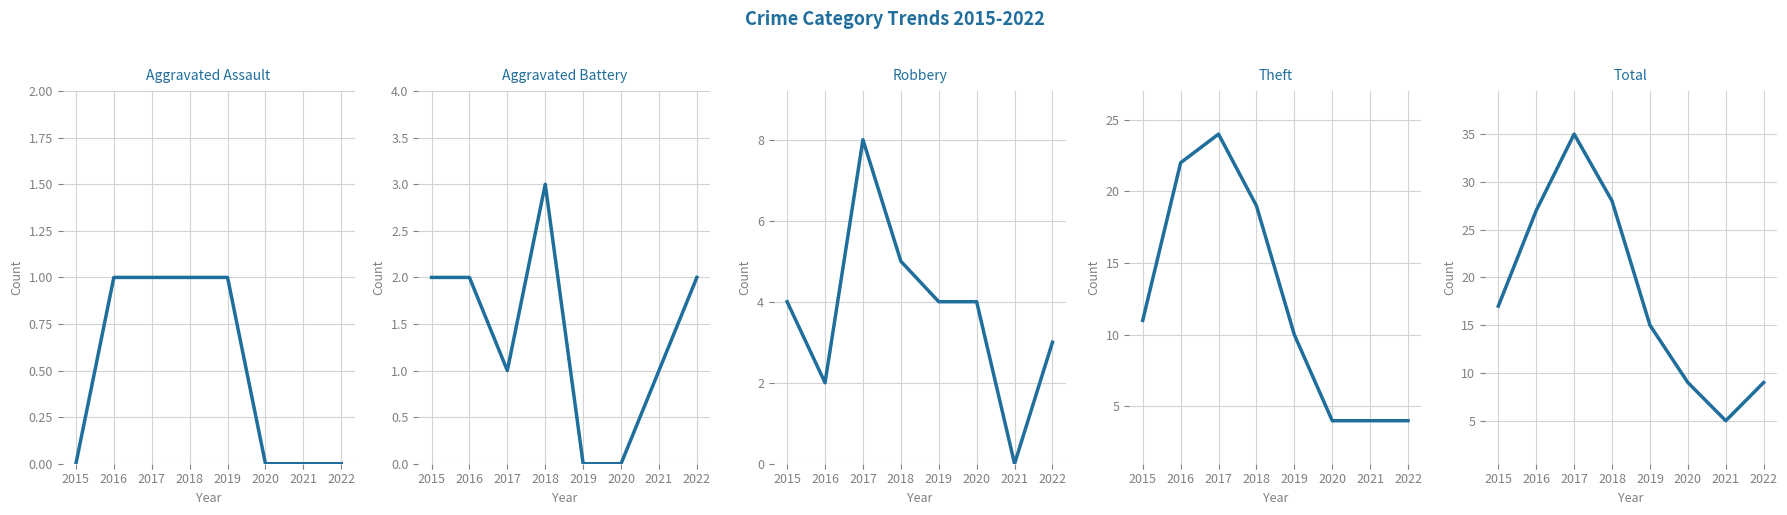

How many interior local peaks does the Theft series have?

1